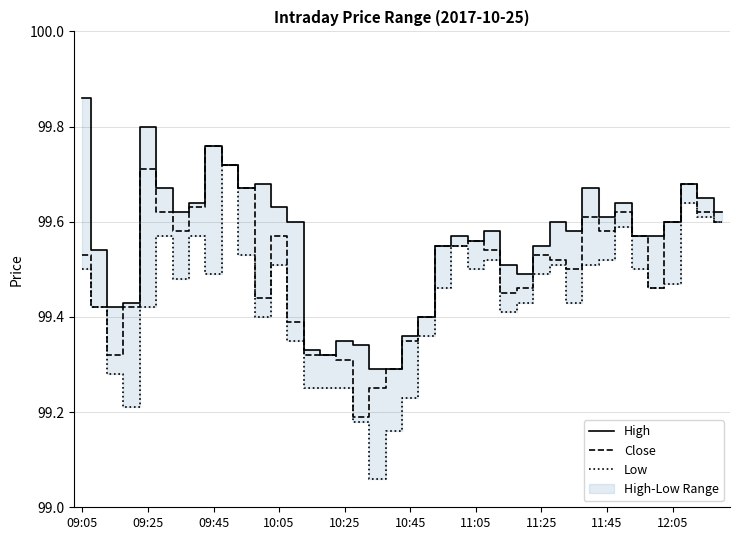

At which label does High reach its peak?

09:05